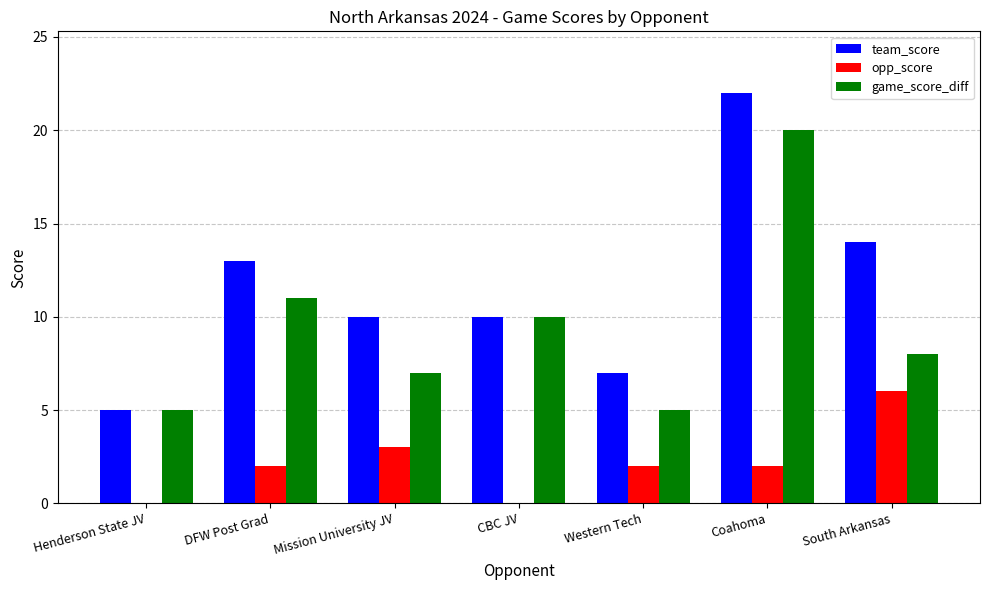

Which series has the largest range (max minus min)?

team_score